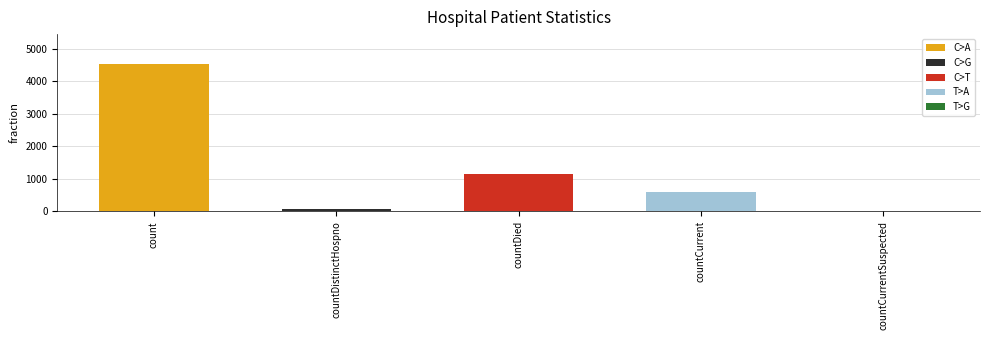

What is the maximum value shown in the chart?

4544